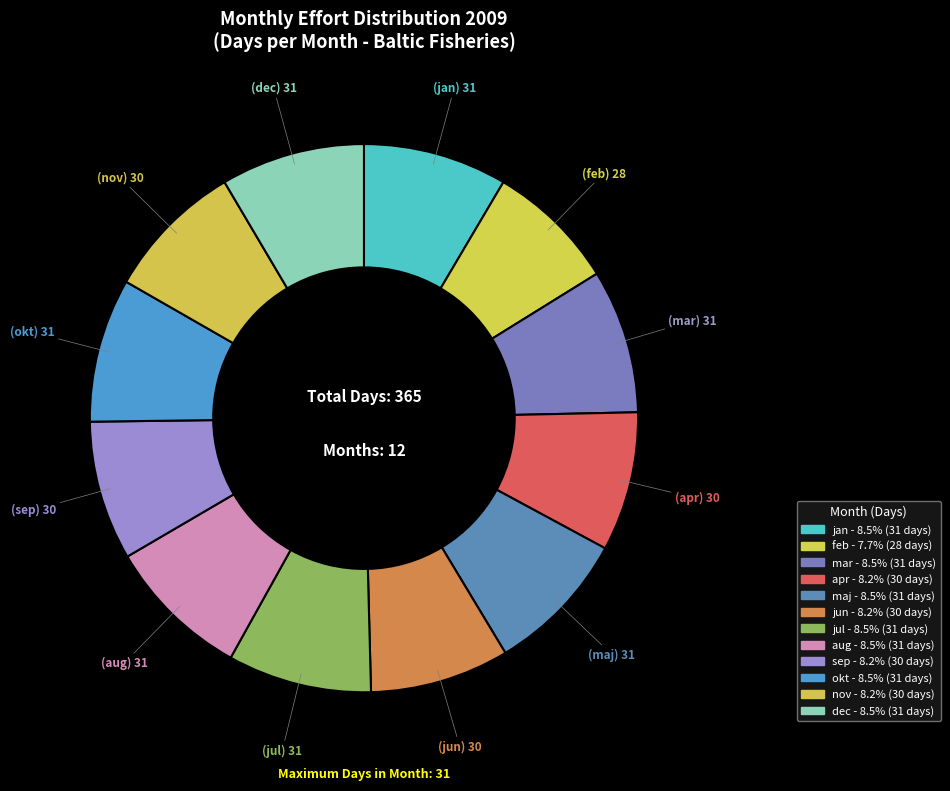

Which has a higher value, feb or maj?

maj